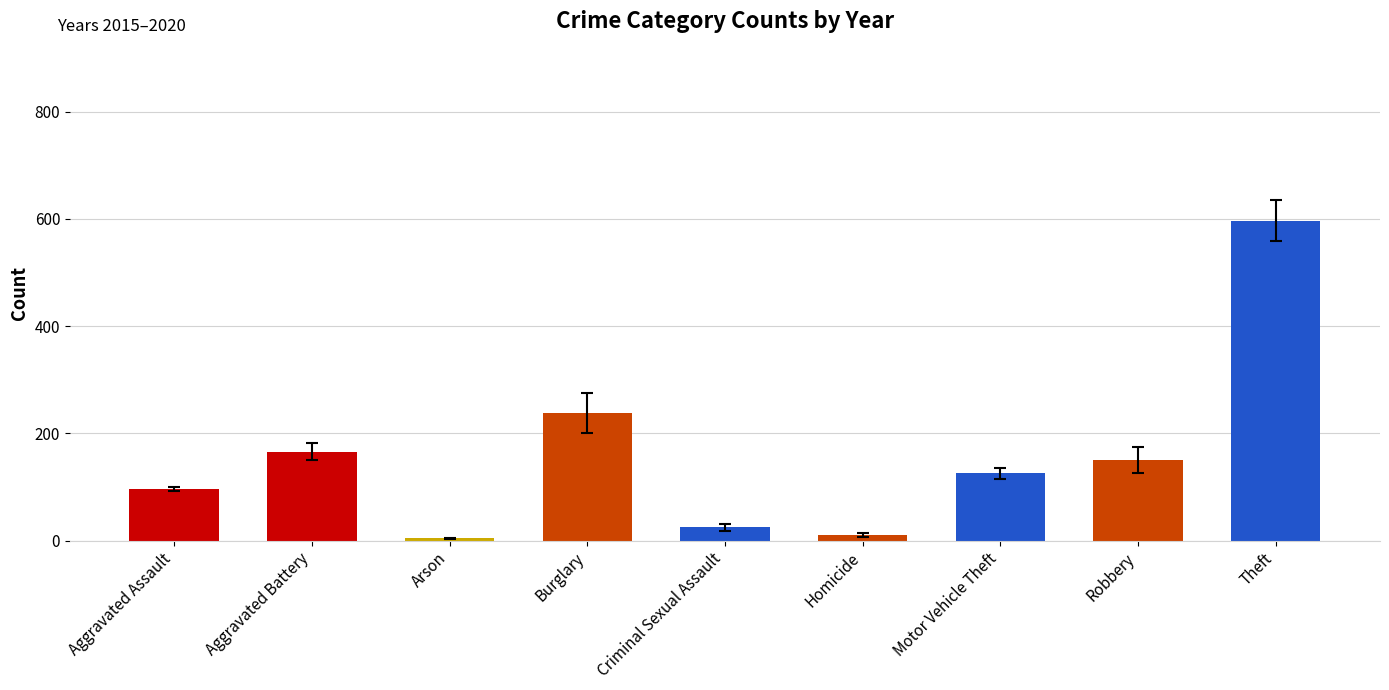

Is it true that the value at Robbery is 239.4?

False